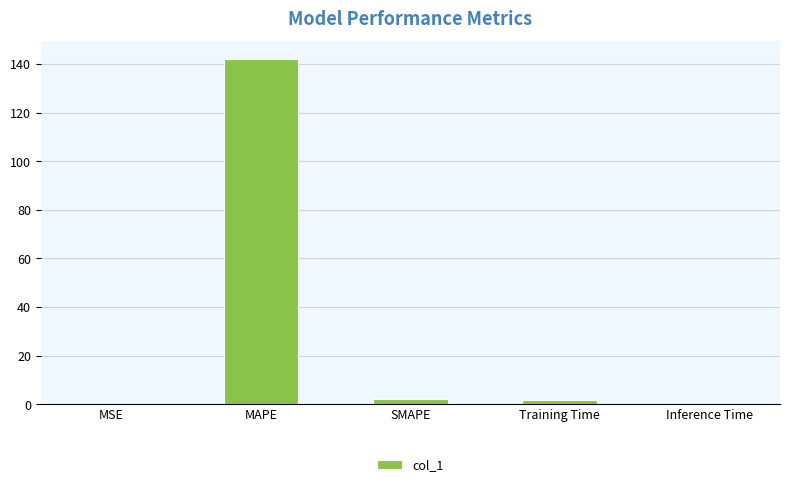

How many distinct data groups are displayed?

1